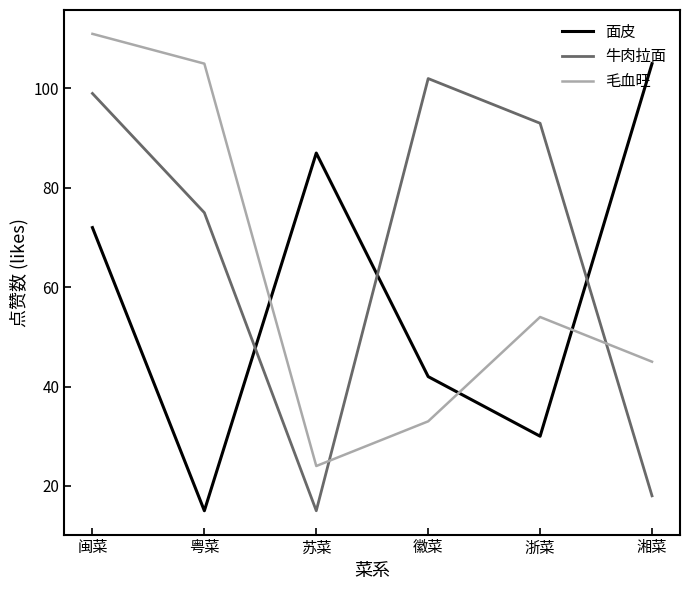

How many 面皮 values are between 30 and 87?

4